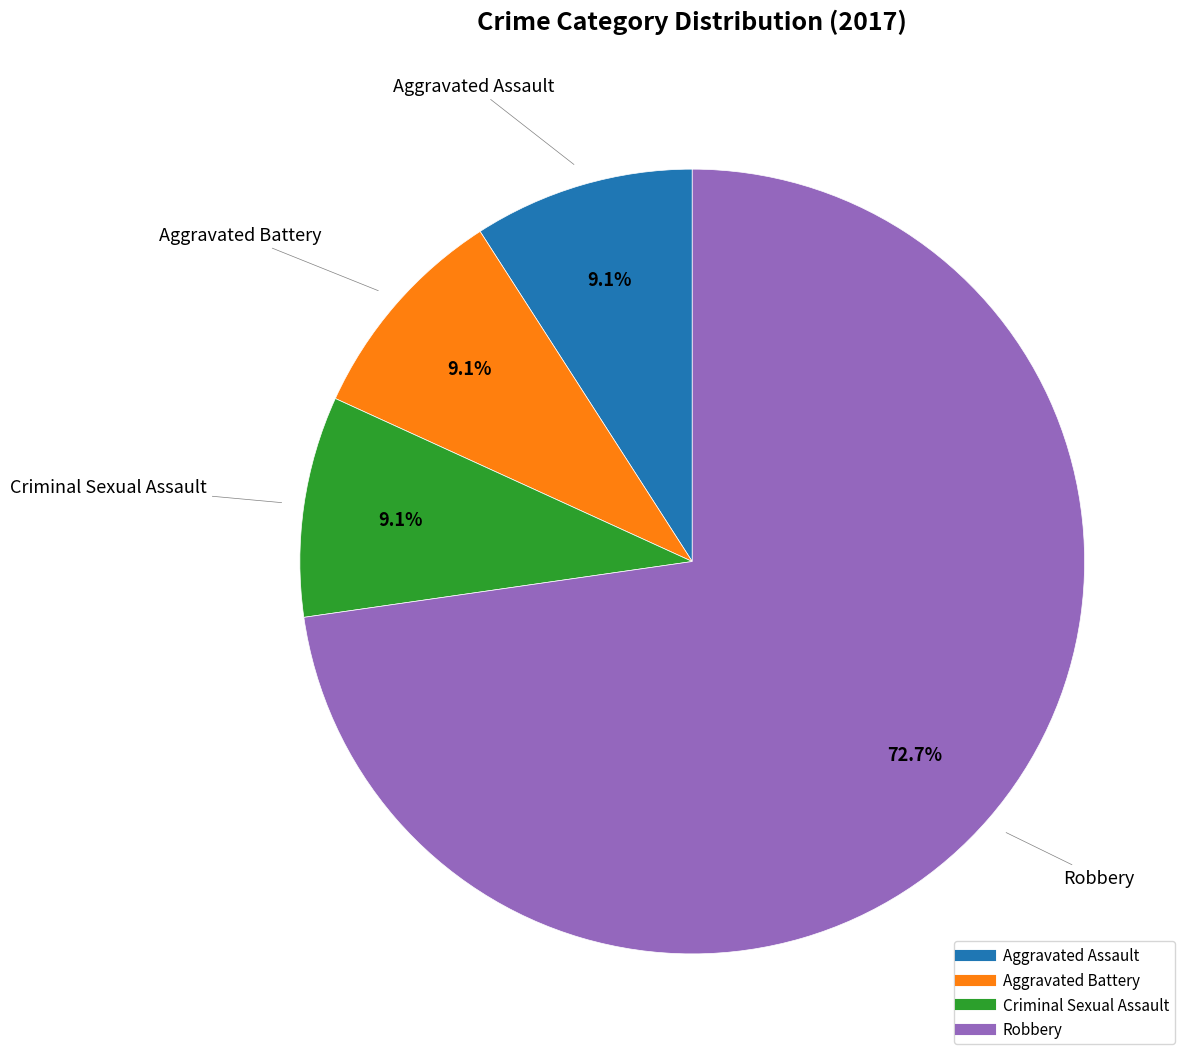

Is there a majority slice in this chart?

Yes